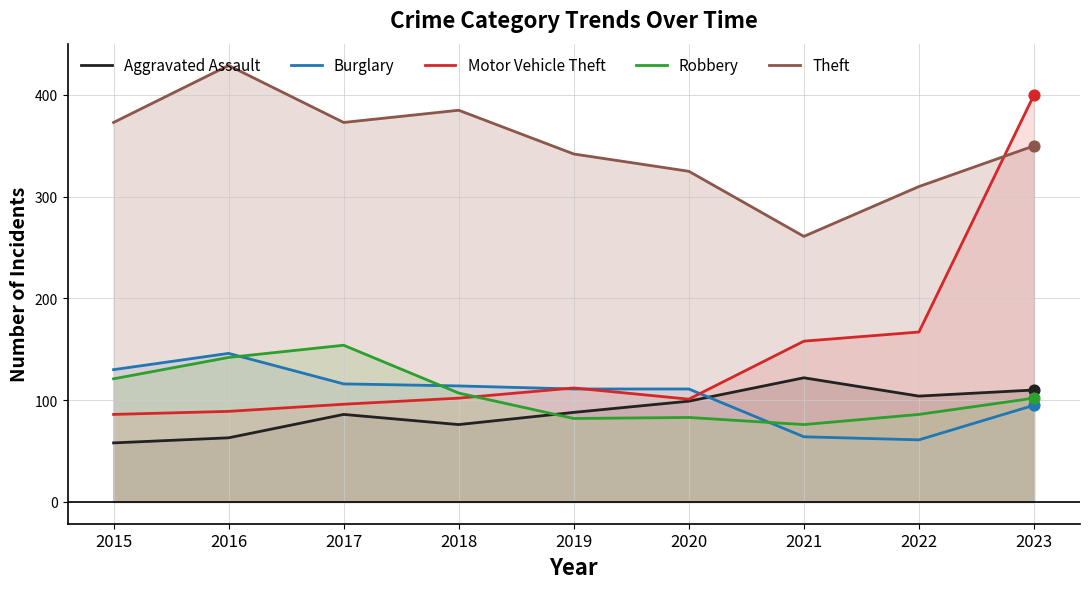

Which series has the widest spread of Y values?

Motor Vehicle Theft